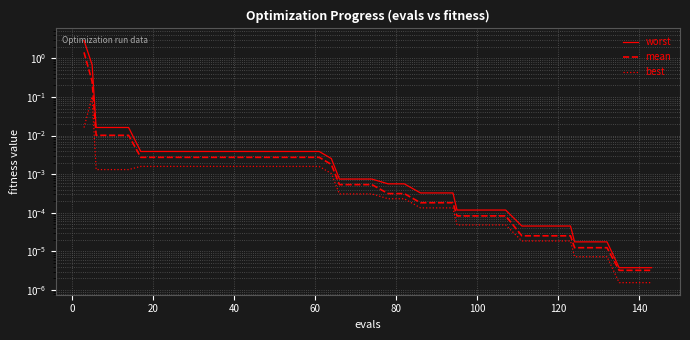

True or false: worst and mean intersect in this chart.

False